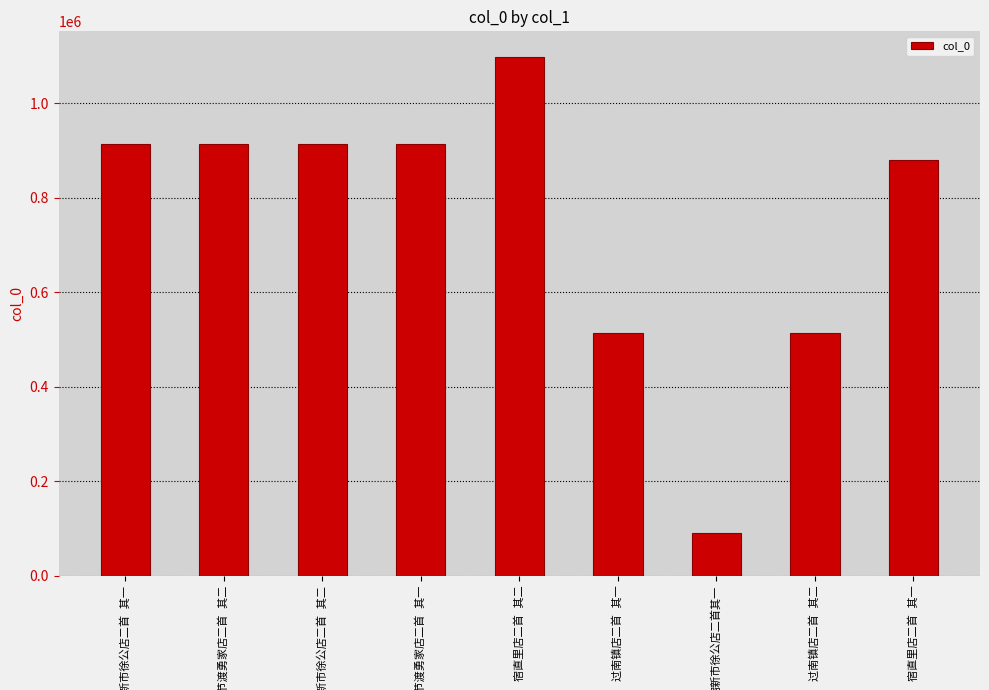

How many values are below 912942?

4